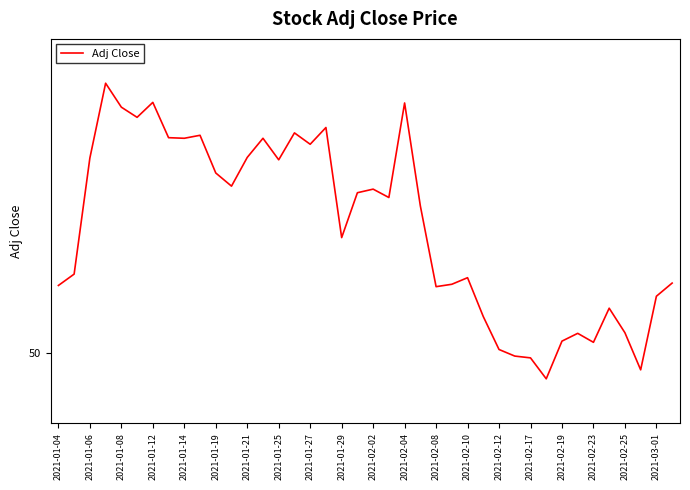

Does the chart have visible grid lines?

No